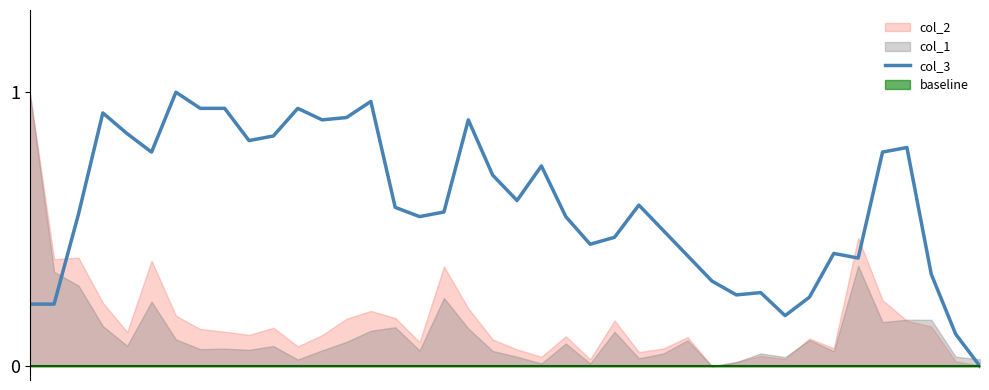

The chart shows a value of 0.8 at 9. True or false?

True